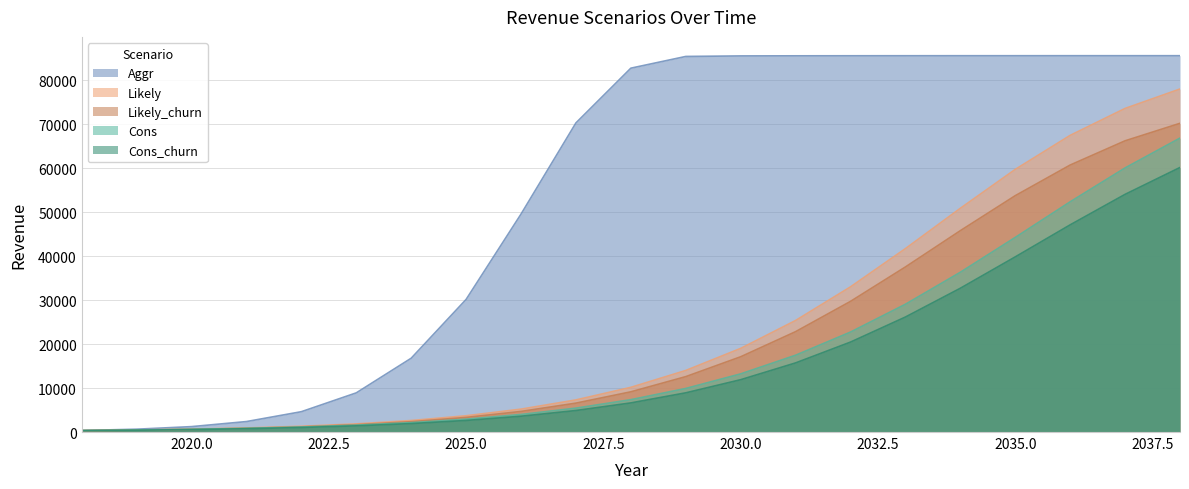

At which category is the sum across all series the highest?

2038